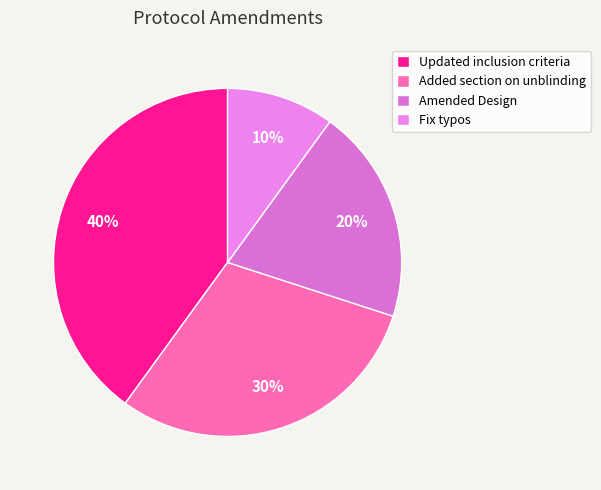

What is the ratio of the value at Fix typos to the value at Added section on unblinding?

0.3